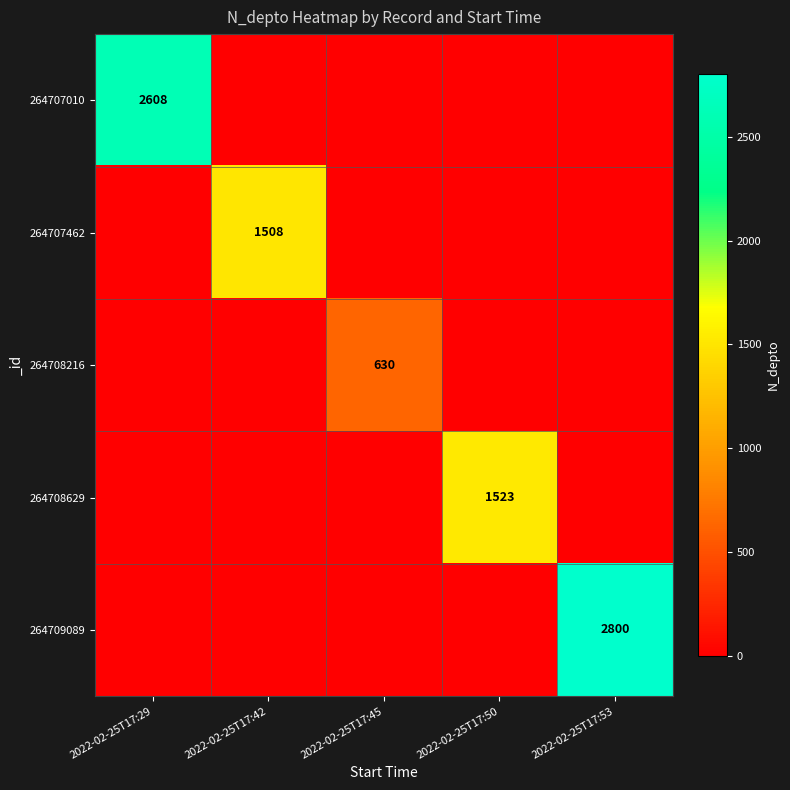

The value of 264708629 at 2022-02-25T17:50 is 1523. True or false?

True